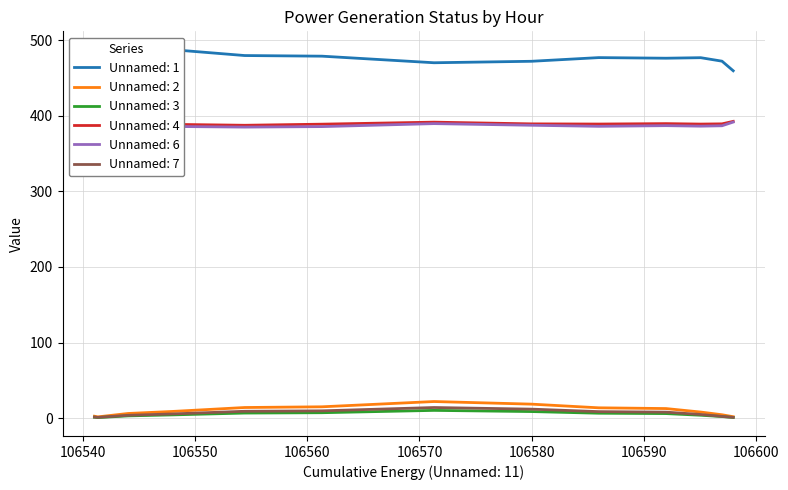

What is the minimum value shown in the chart?

0.8